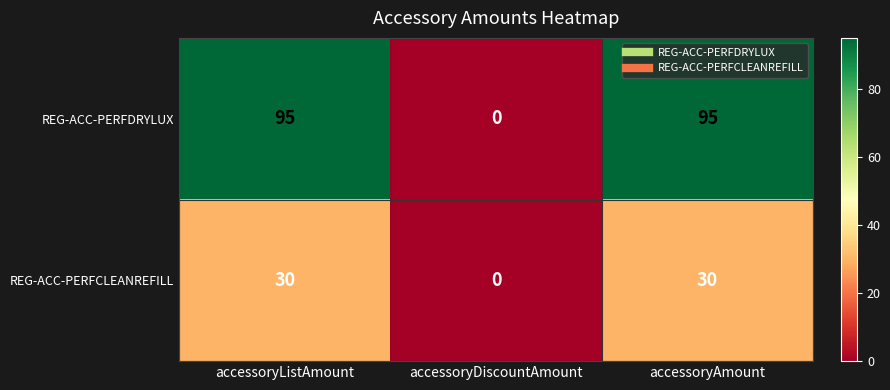

List the series in order of their peak value, lowest first.

REG-ACC-PERFCLEANREFILL, REG-ACC-PERFDRYLUX